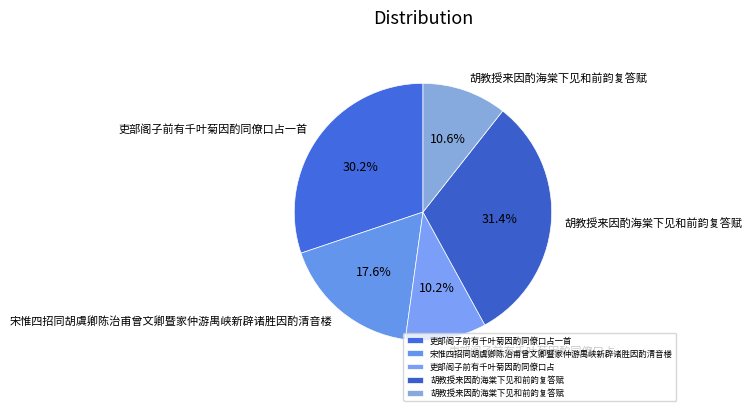

To the nearest percent, what is the average slice percentage?

20%